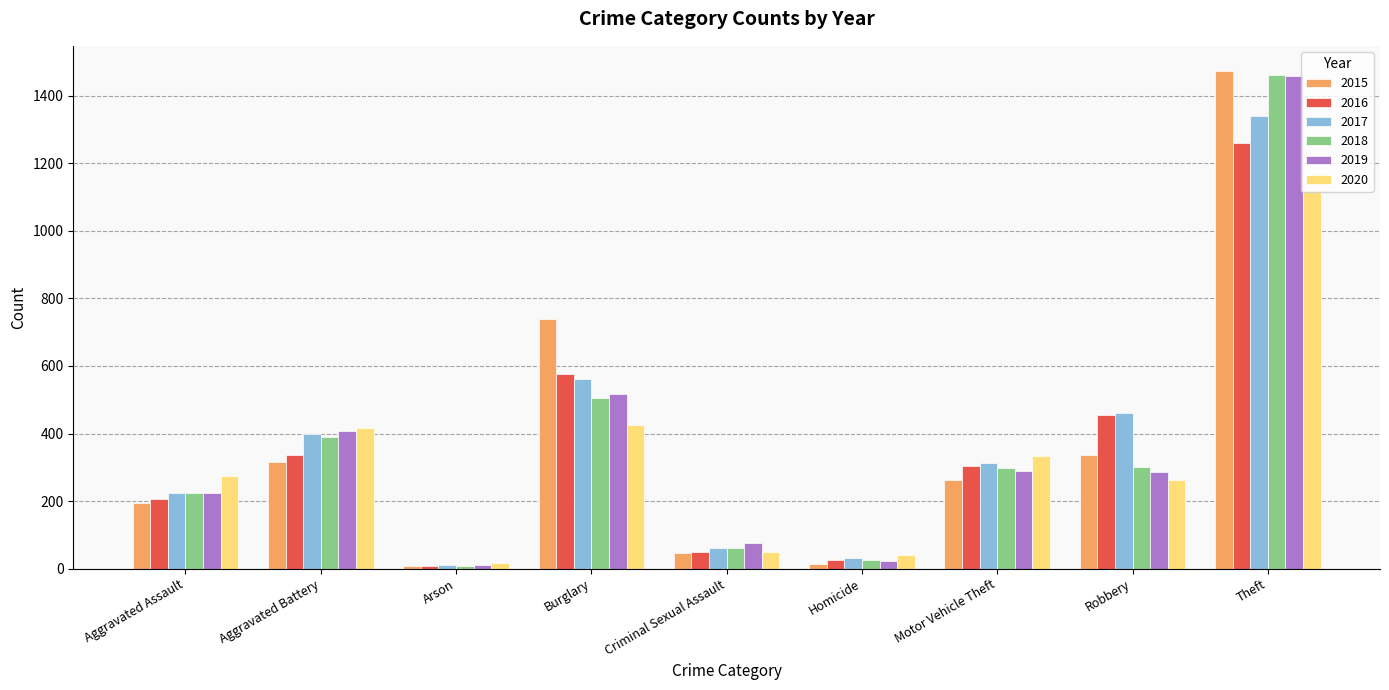

What is the sum of the 2016 values at Motor Vehicle Theft and Burglary?

880